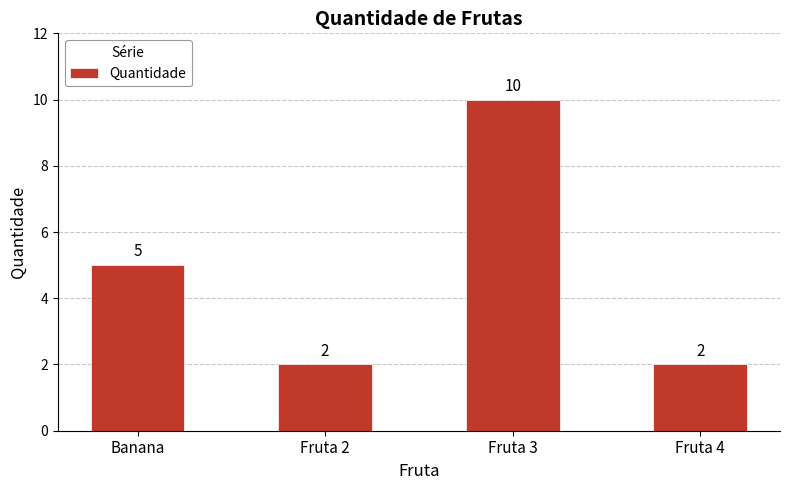

What is the label of the 3rd bar from the right?

Fruta 2